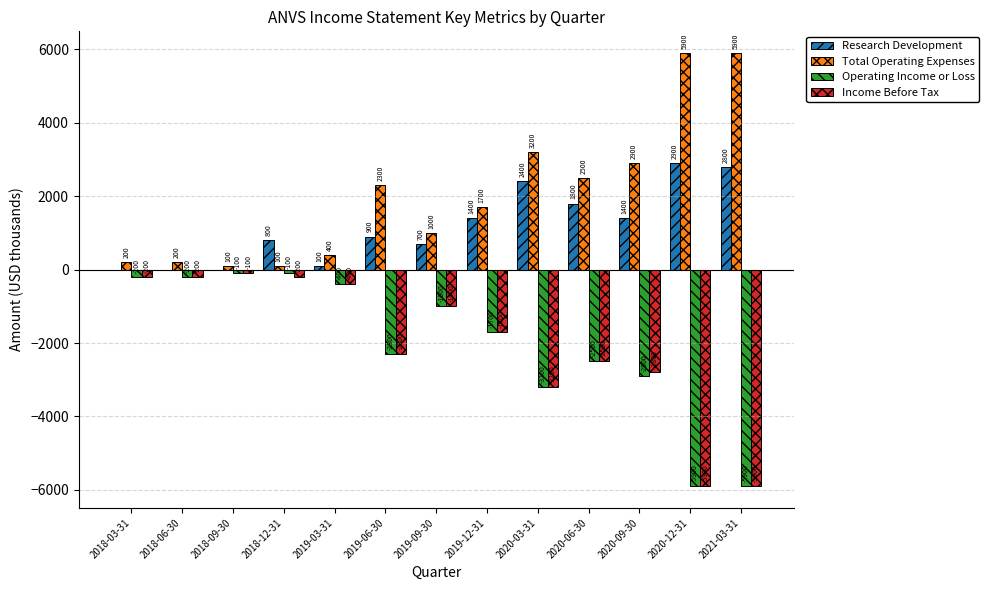

What are all the series names shown in the legend?

Research Development, Total Operating Expenses, Operating Income or Loss, Income Before Tax